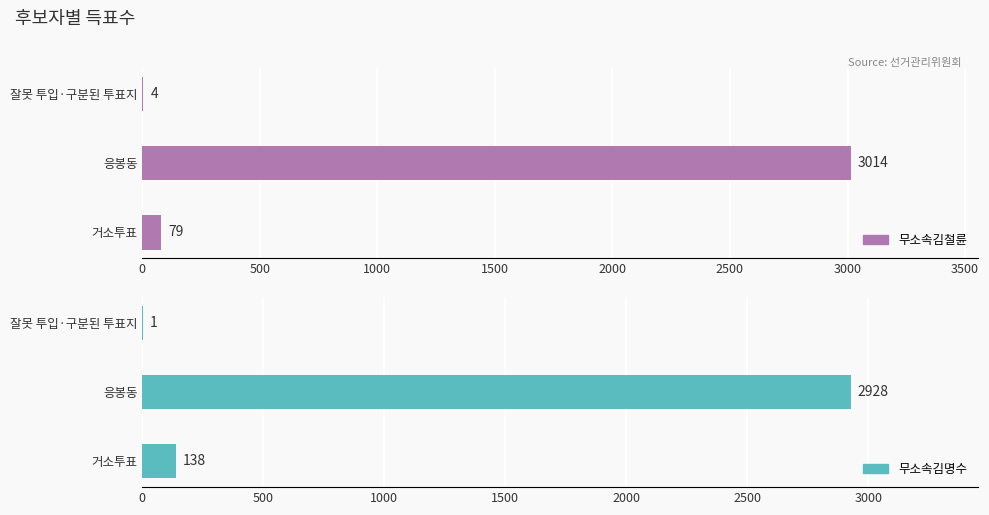

How many groups of bars are there?

3